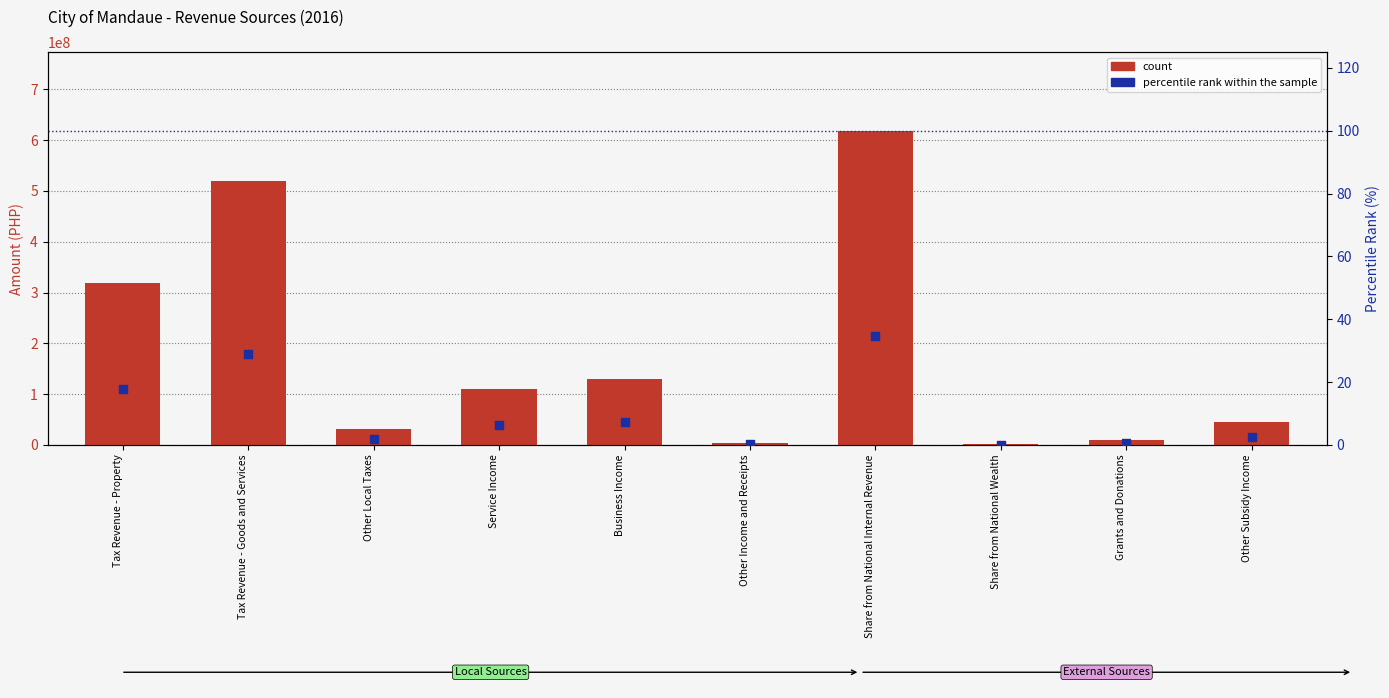

What are all the series names shown in the legend?

count, percentile rank within the sample